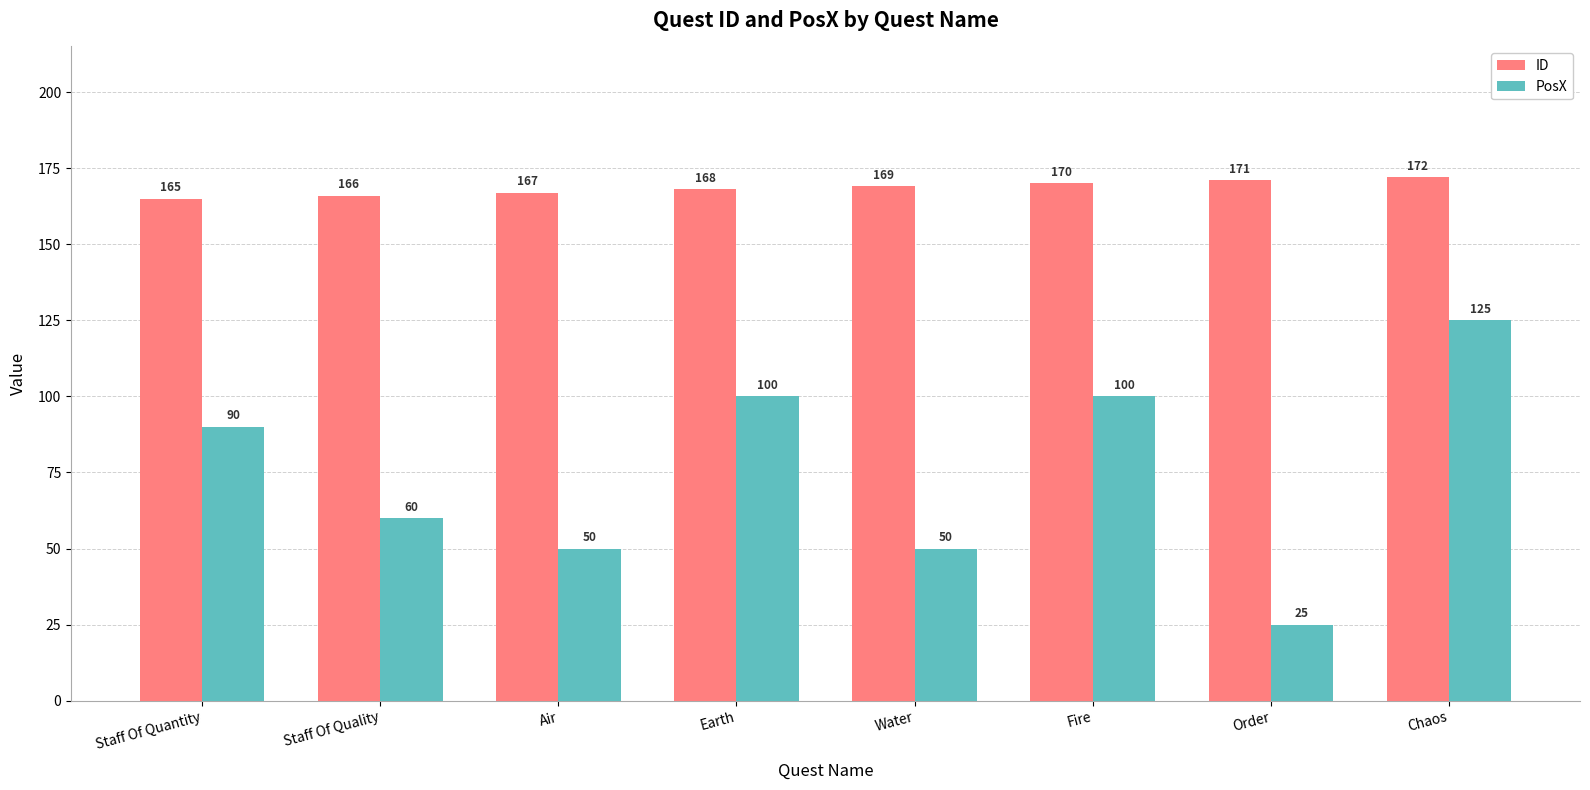

What is the difference between the maximum and minimum values in the ID series?

7